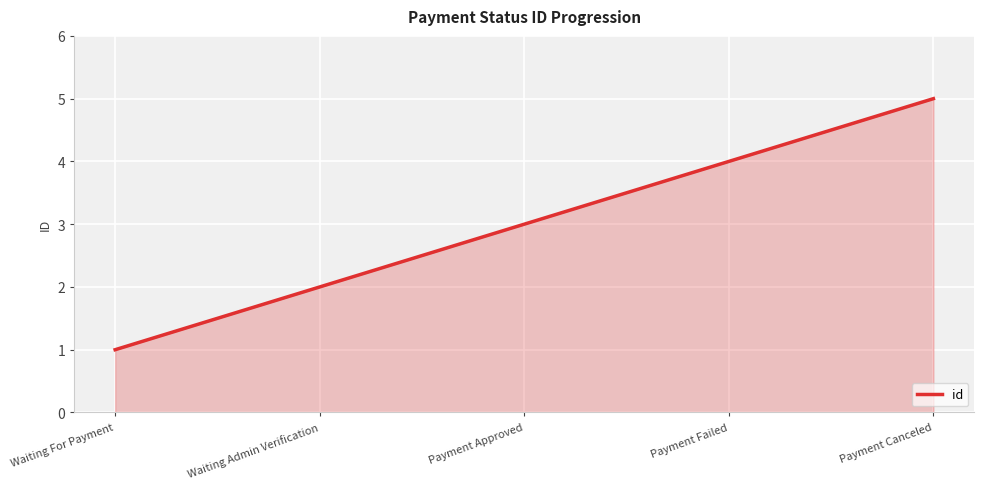

True or false: the data has more than 1 interior local peaks.

False